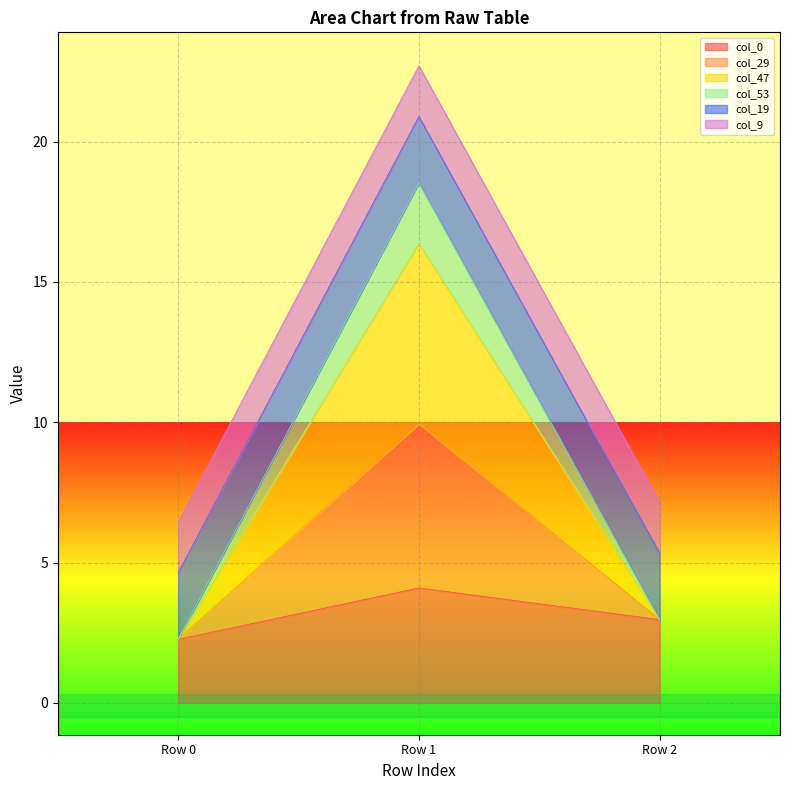

How many lines are shown in the chart?

6